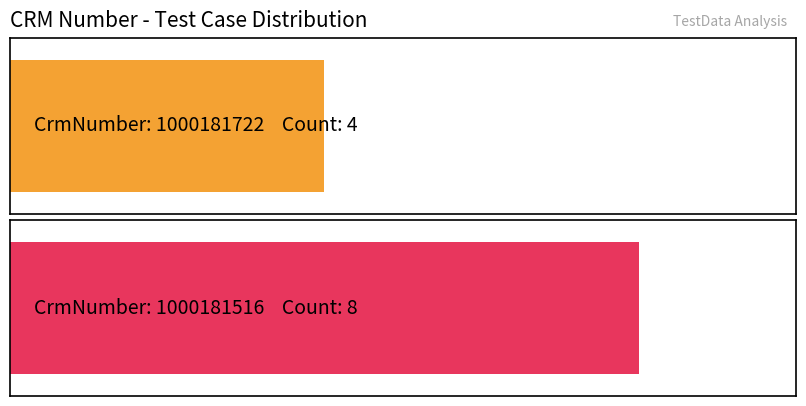

Does the chart contain any negative values?

No